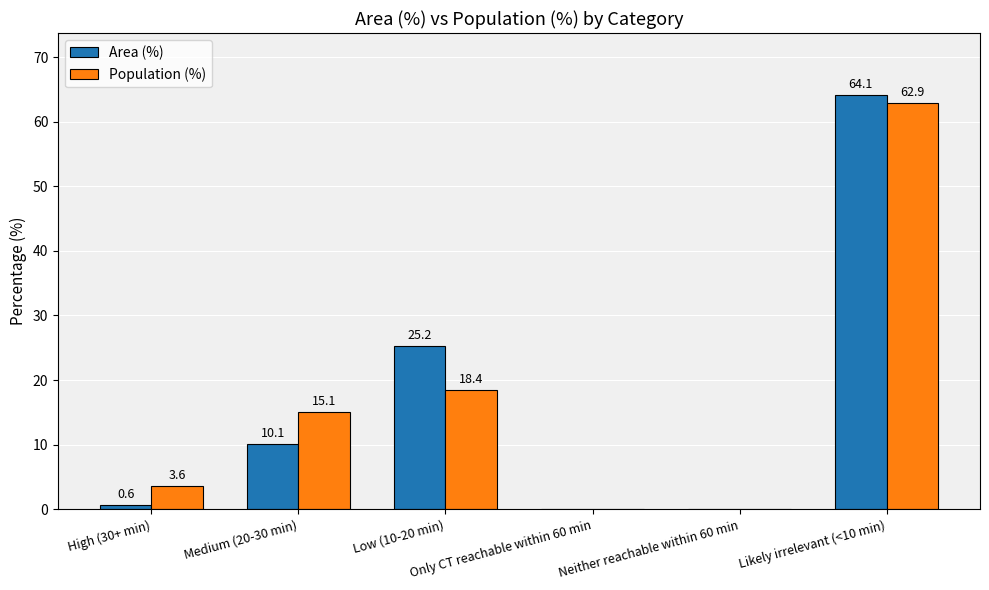

The value of Population (%) at Medium (20-30 min) is 15.1. True or false?

True